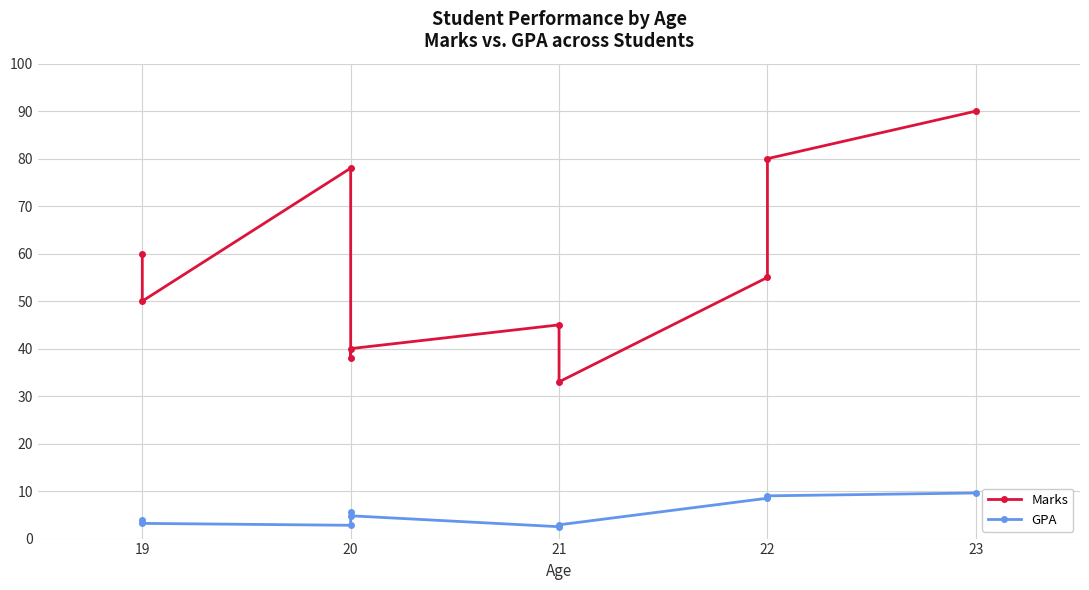

How many lines are shown in the chart?

2